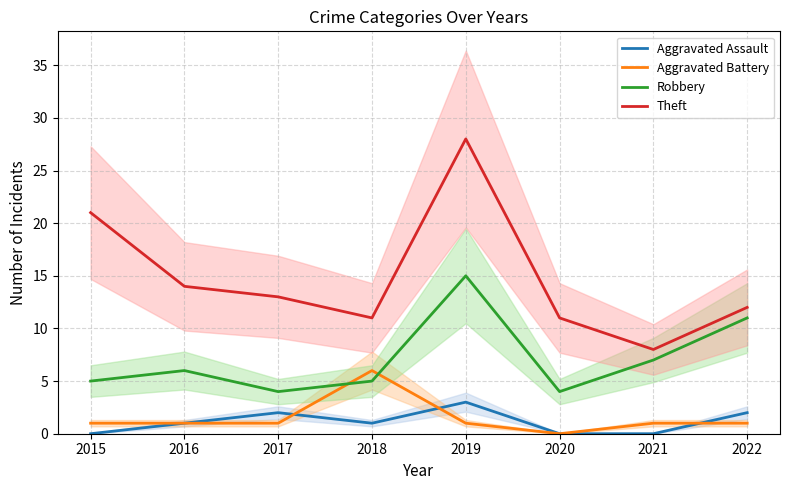

In Robbery, how many points are higher than both neighbors (excluding endpoints)?

2